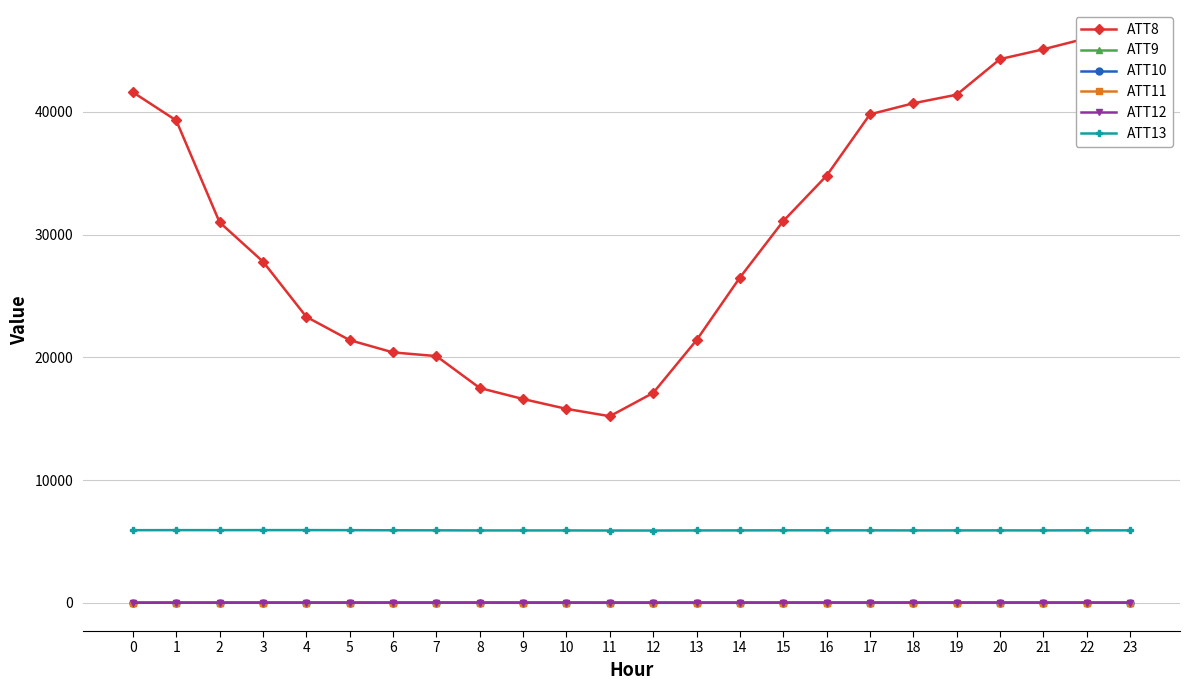

Reading left to right, list all the values displayed in this chart.

ATT8: 41600.0	39300.0	31000.0	27800.0	23300.0	21400.0	20400.0	20100.0	17500.0	16600.0	15800.0	15200.0	17100.0	21400.0	26500.0	31100.0	34800.0	39800.0	40700.0	41400.0	44300.0	45100.0	46000.0	43500.0
ATT9: 12.4	12.6	13.8	17.0	19.5	19.8	20.1	21.1	22.5	20.4	21.3	21.4	17.9	15.5	16.2	14.5	13.8	12.8	11.8	13.8	14.2	17.0	17.5	16.9
ATT10: 9.4	11.5	12.5	13.2	13.6	12.9	10.9	9.4	7.7	2.6	4.0	0.2	-1.6	-2.3	0.5	4.8	4.3	4.7	8.5	11.8	10.6	8.0	7.5	5.7
ATT11: 12.2	10.3	11.8	12.5	14.3	14.4	14.0	14.7	16.1	16.8	17.0	18.8	18.0	18.4	17.7	15.1	16.1	18.2	18.0	18.9	18.7	18.9	18.7	18.1
ATT12: 1.5	3.1	4.6	6.7	6.9	7.2	8.0	8.0	9.0	8.1	8.6	6.6	6.2	6.7	6.1	8.8	10.9	11.0	11.3	11.8	11.5	9.7	9.7	5.9
ATT13: 5914.0	5919.4	5917.7	5920.6	5920.7	5916.1	5907.4	5903.9	5892.8	5893.3	5893.0	5887.6	5886.8	5893.6	5898.1	5903.5	5903.9	5901.4	5895.5	5896.3	5898.3	5896.0	5901.9	5900.6